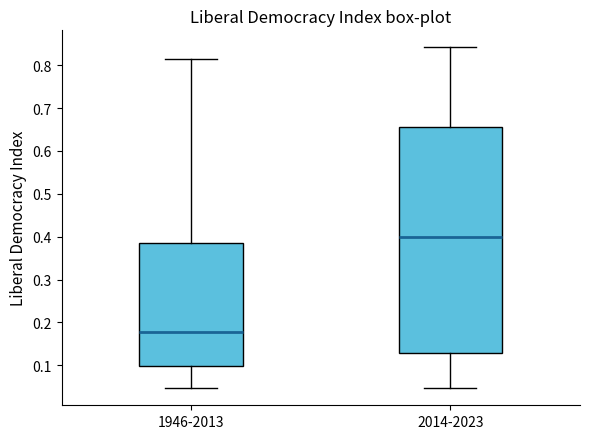

Reading left to right, transcribe this box plot: for each box, give where its median line is, the range the box spans, and where its two whiskers end, as read against the y-axis. The values are not printed on the chart, so give them approximately, as read against the axis.

1946-2013: median 0.18, box 0.10 to 0.39, whiskers 0.05 to 0.81
2014-2023: median 0.40, box 0.13 to 0.66, whiskers 0.05 to 0.84